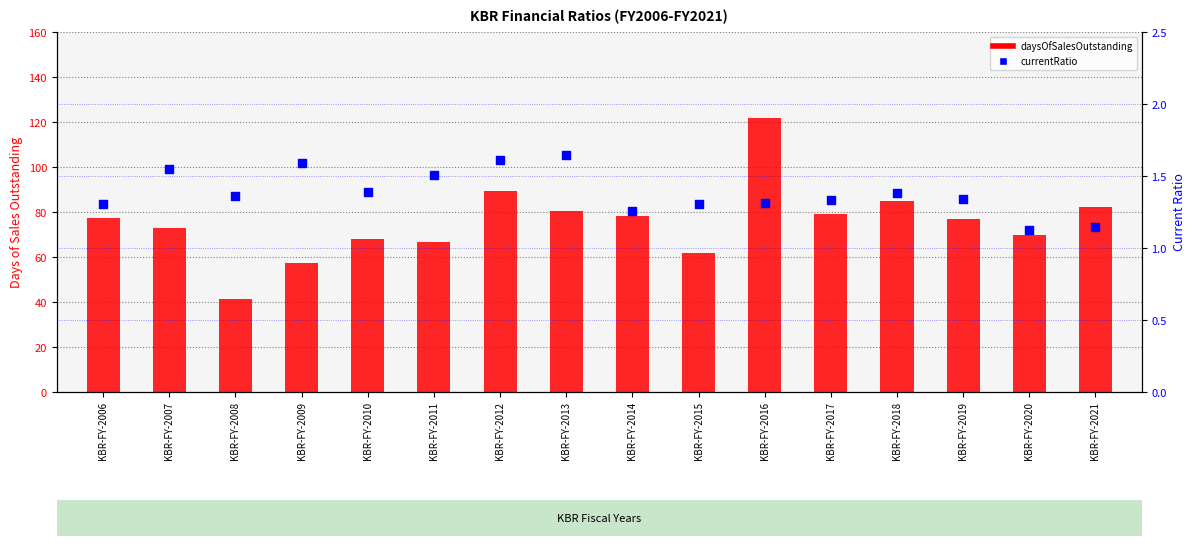

What is the total value across all series at KBR-FY-2011?

68.1